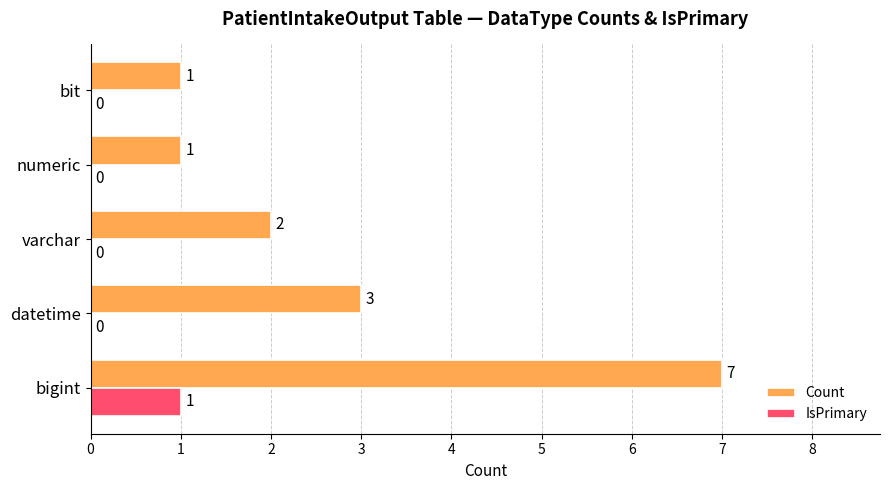

How many IsPrimary values are between 0 and 1?

5